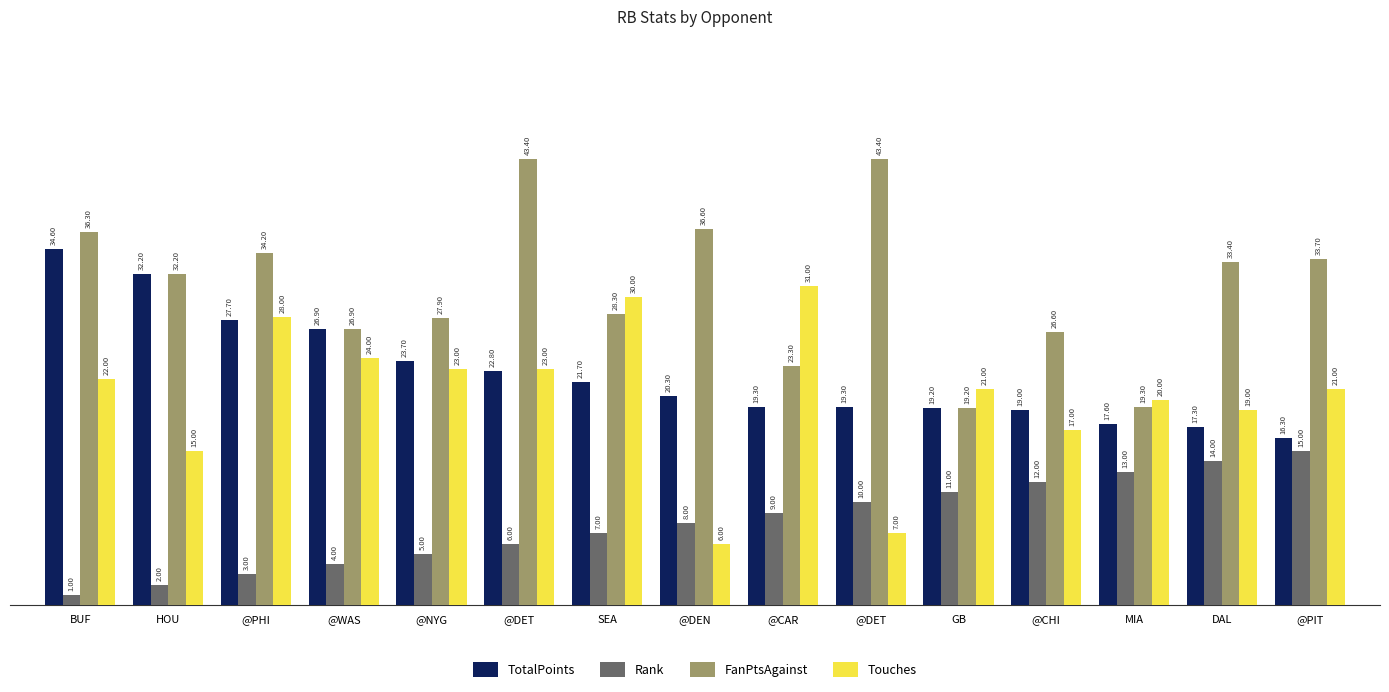

The TotalPoints series shows 12.1 at @WAS. True or false?

False